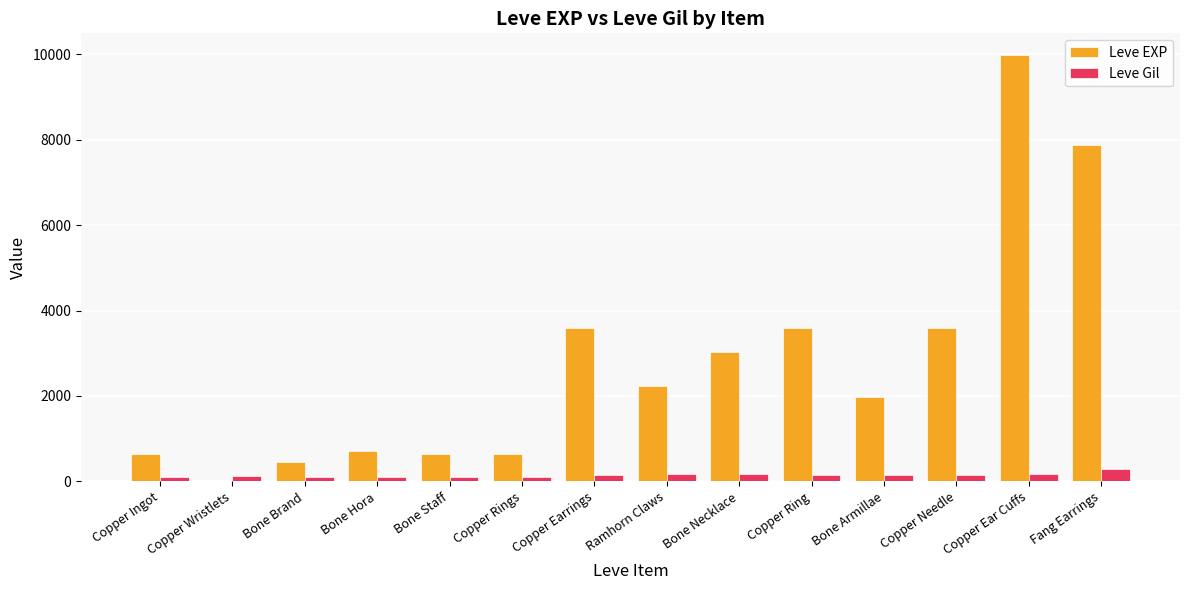

Which series changed the most between Copper Ring and Bone Armillae?

Leve EXP